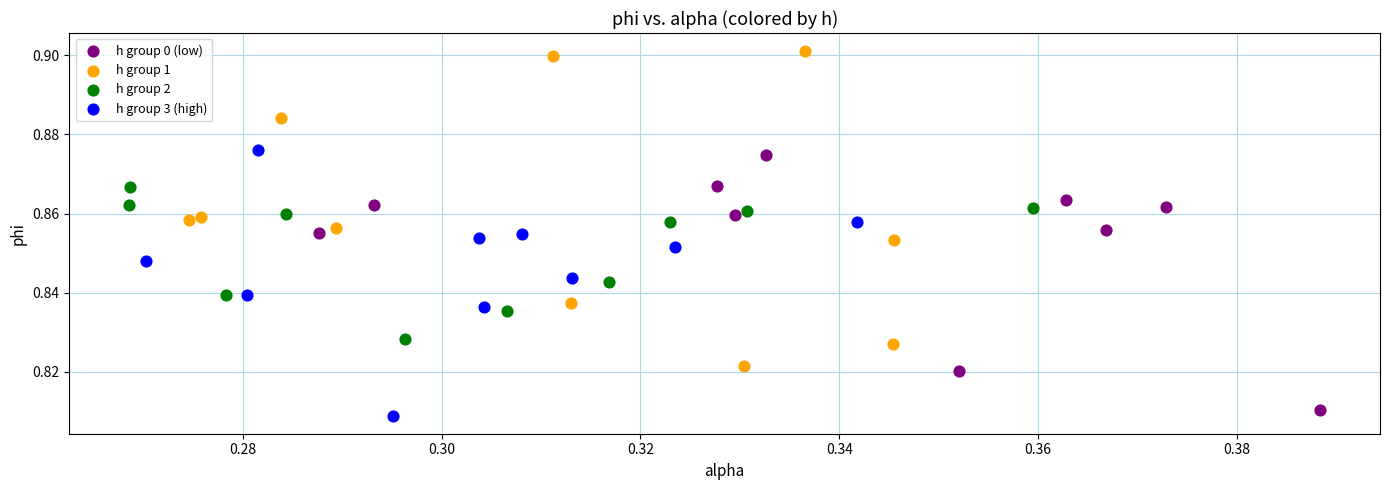

Which series contains the lowest Y value?

h group 3 (high)